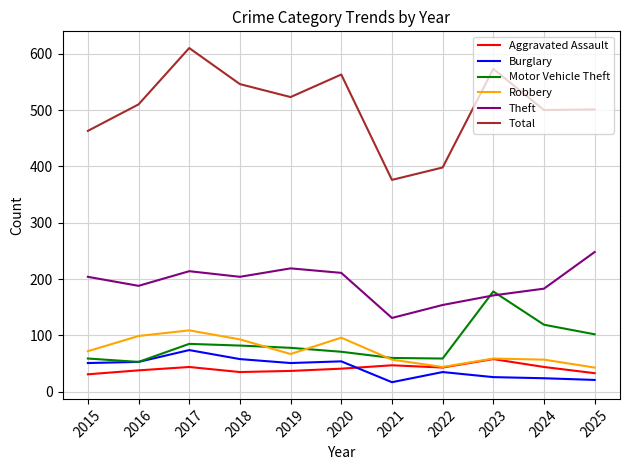

What is the sum of the Motor Vehicle Theft values at 2021 and 2022?

119